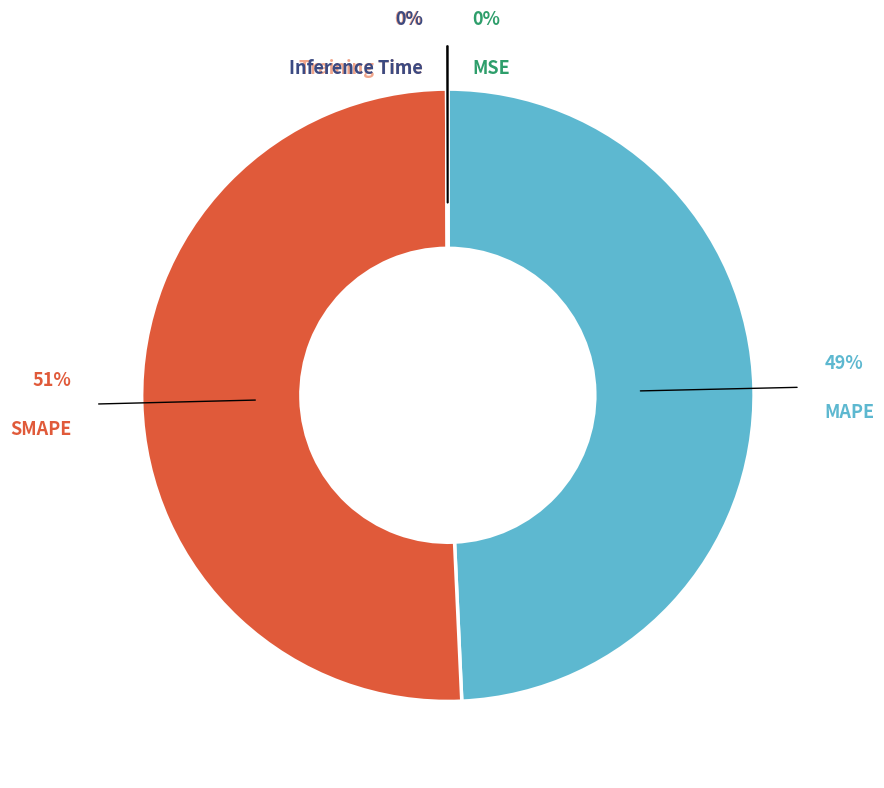

What is the smallest slice in the pie chart?

MSE